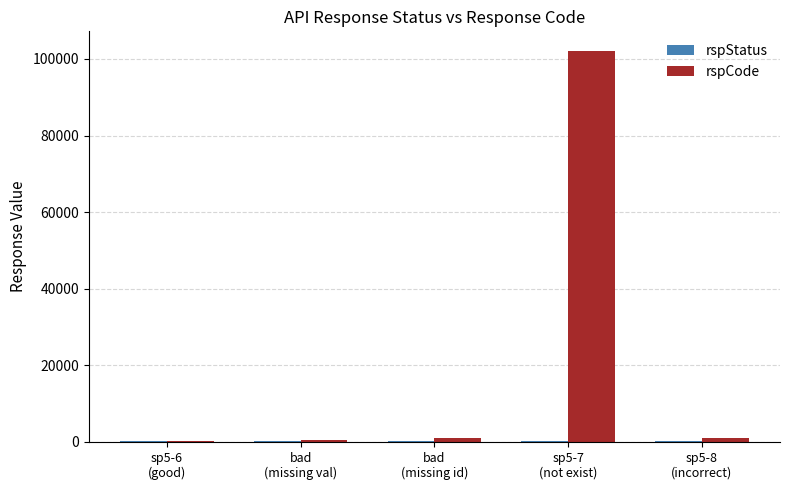

What is the maximum value shown in the chart?

102102